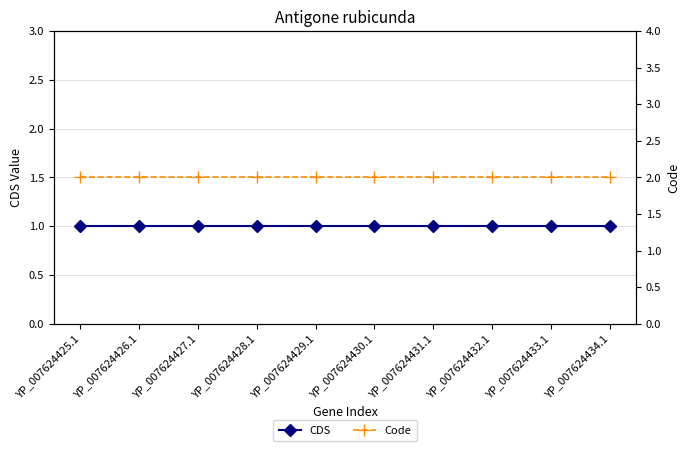

Rank the series by their average value, from lowest to highest.

CDS, Code